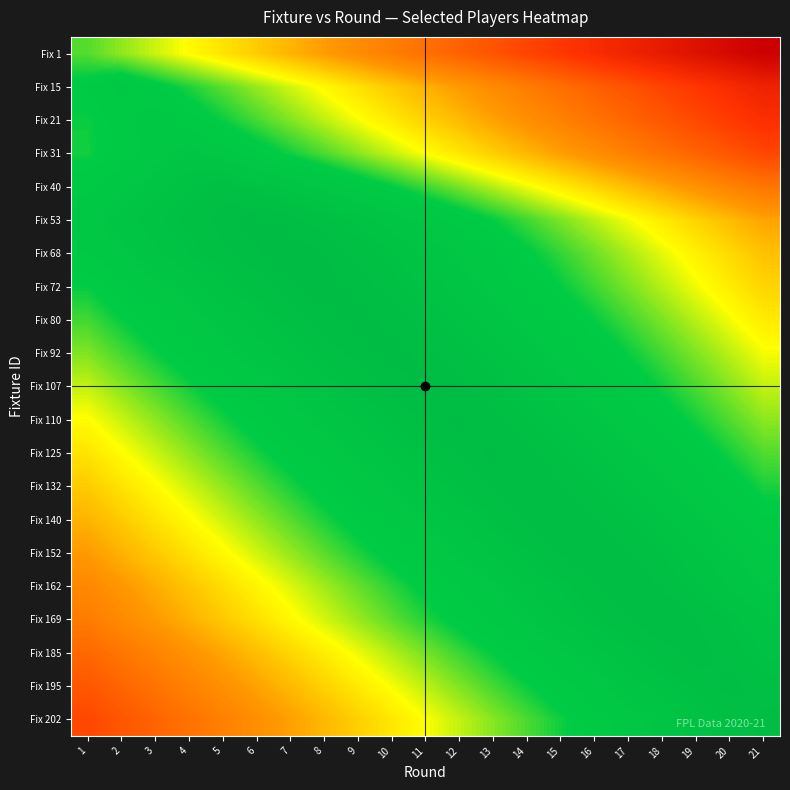

How many categories are shown in the chart?

21